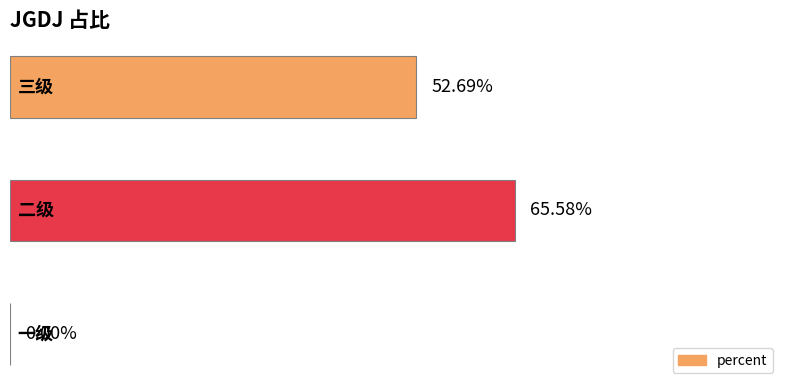

How many values are between 0 and 1?

3